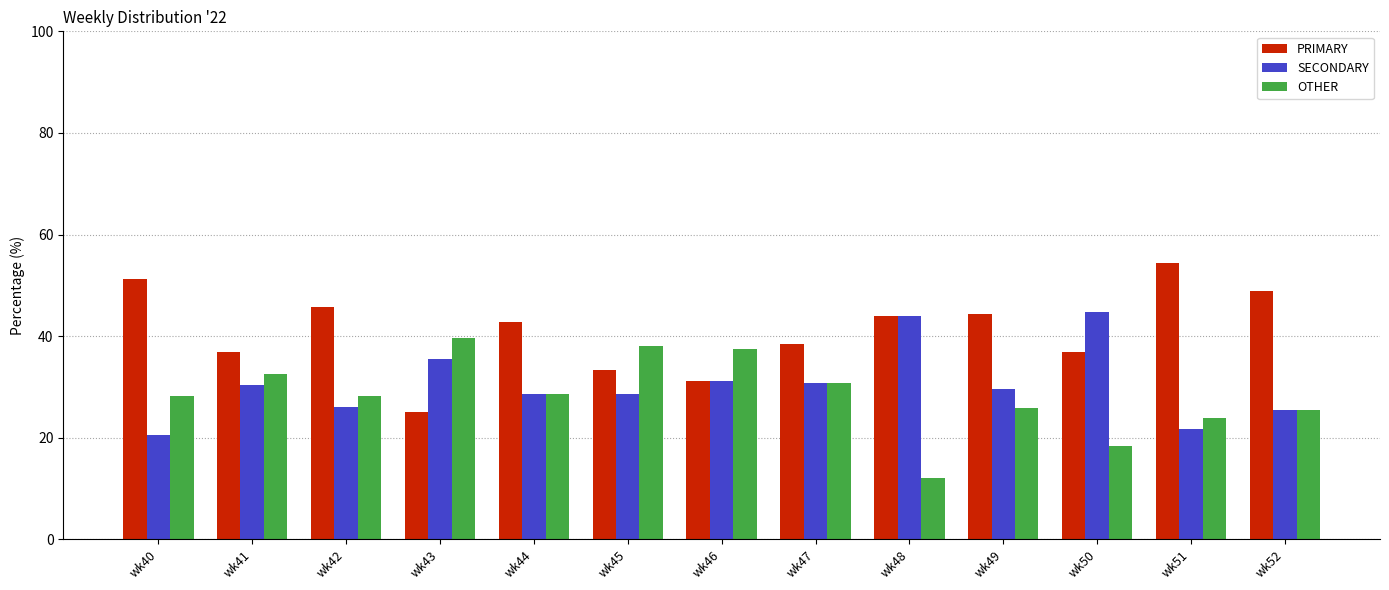

The OTHER series shows 23.9 at wk51. True or false?

True